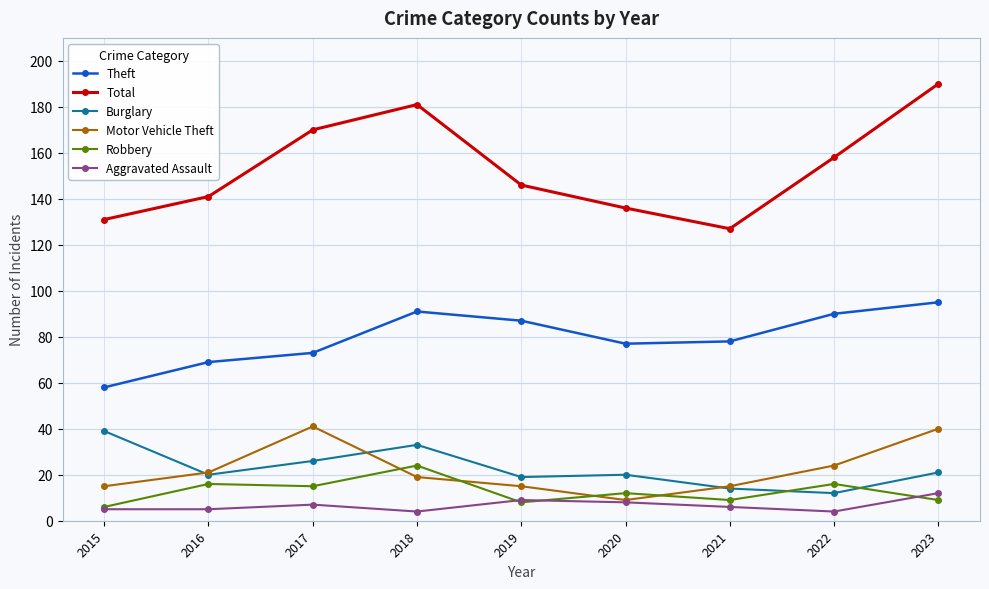

The value of Motor Vehicle Theft at 2017 is 41. True or false?

True